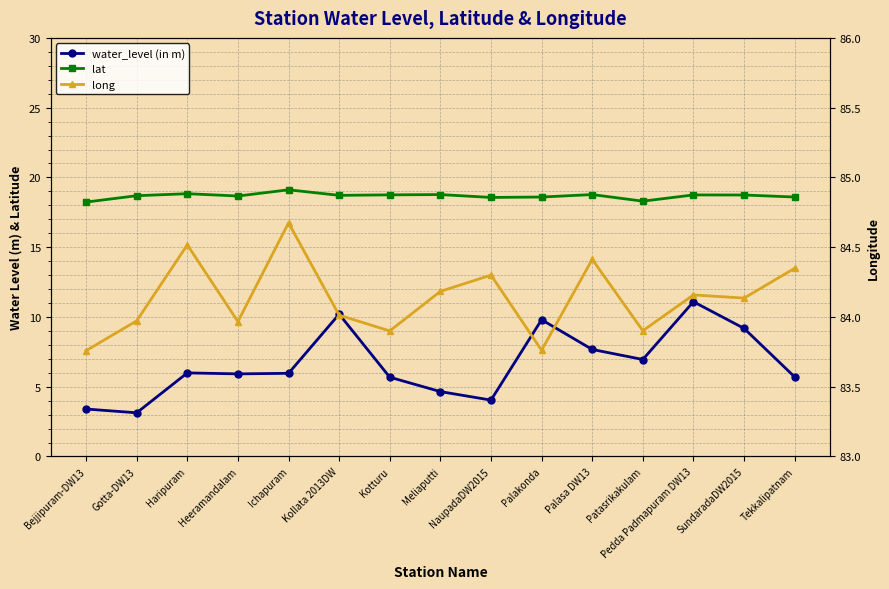

Which series has the largest total across all categories?

long